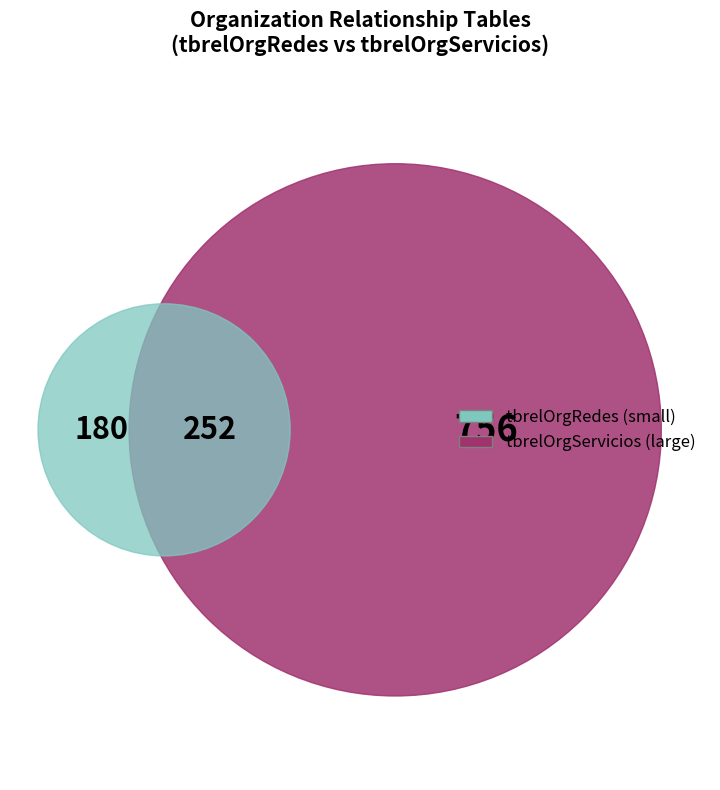

Which category has the smallest portion of the pie?

tbrelOrgRedes